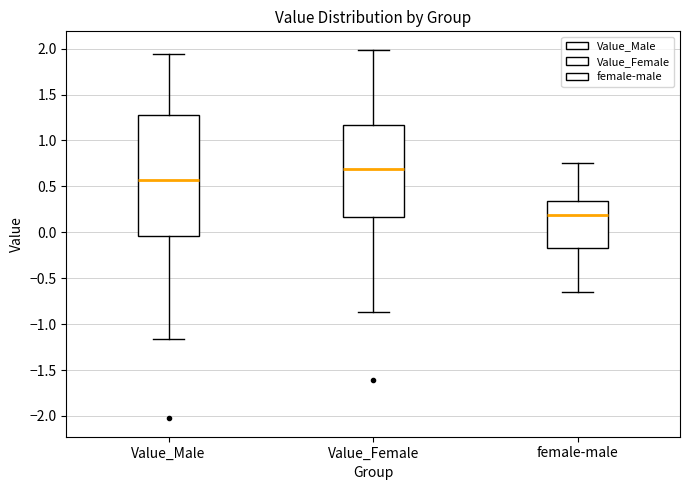

Reading left to right, read every box against the y-axis: the position of its median line, the range the box covers, and the ends of its whiskers. The values are not printed on the chart, so give them approximately, as read against the axis.

Value_Male: median 0.55, box -0.05 to 1.30, whiskers -1.15 to 1.95
Value_Female: median 0.70, box 0.15 to 1.15, whiskers -0.85 to 2.00
female-male: median 0.20, box -0.15 to 0.35, whiskers -0.65 to 0.75